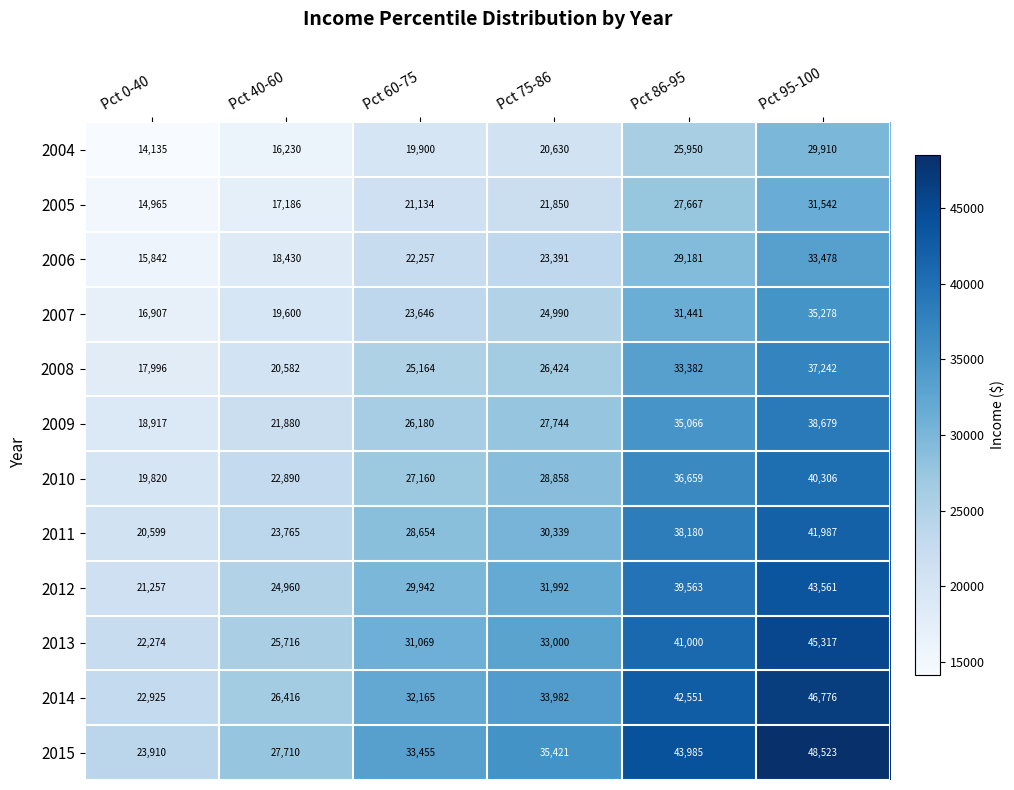

At which category is the sum across all series the highest?

Pct 95-100